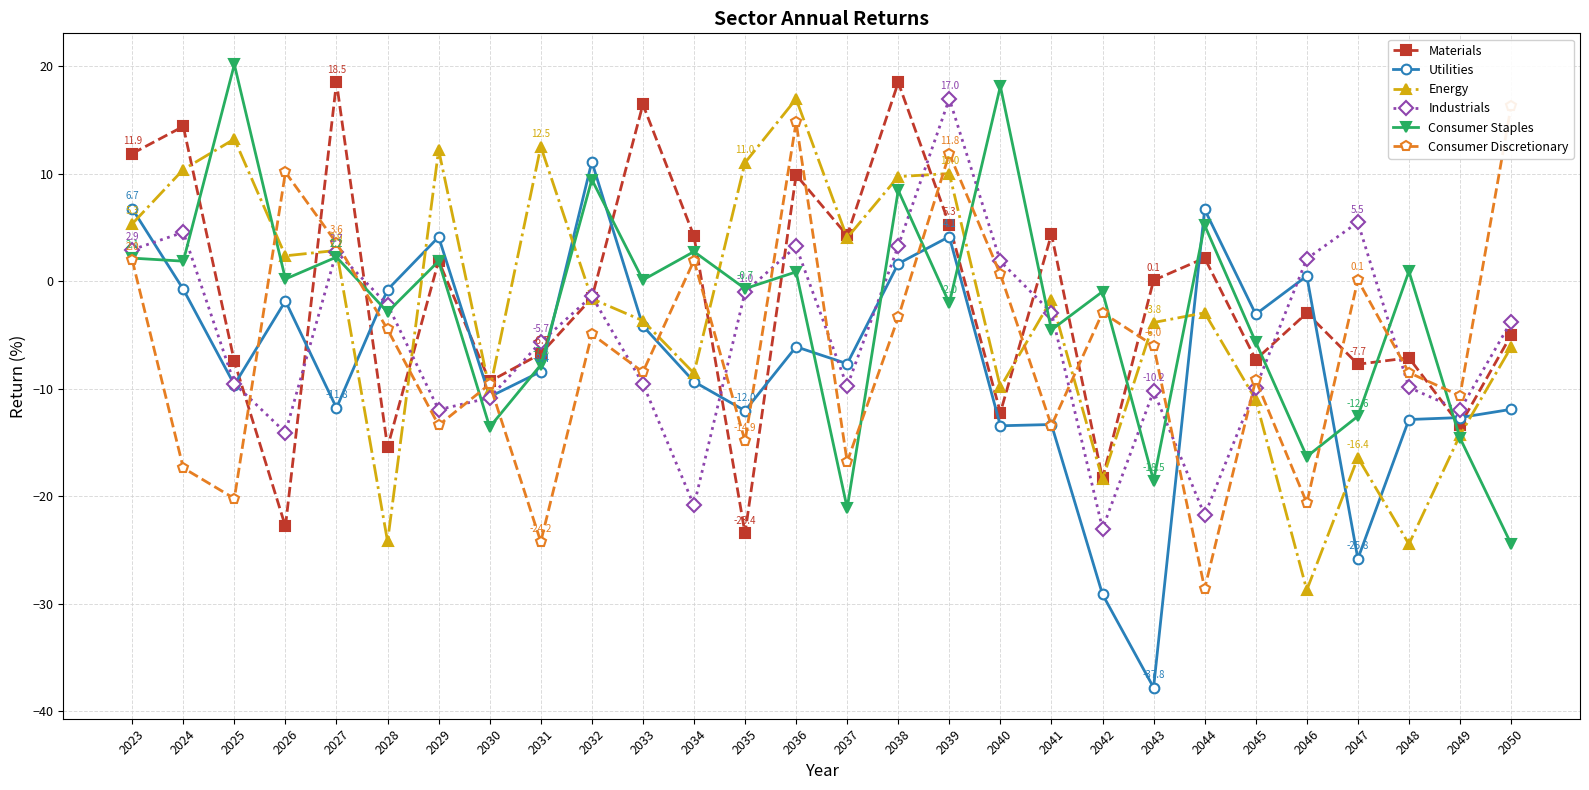

What is the difference between the maximum and minimum values in the Materials series?

41.9